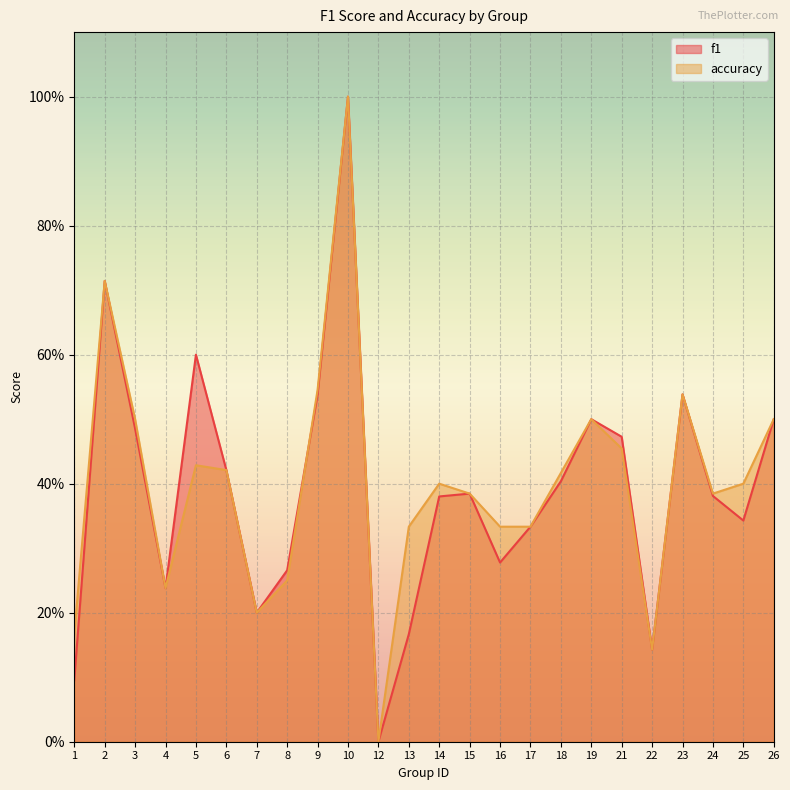

Which label corresponds to the largest value in the chart?

10